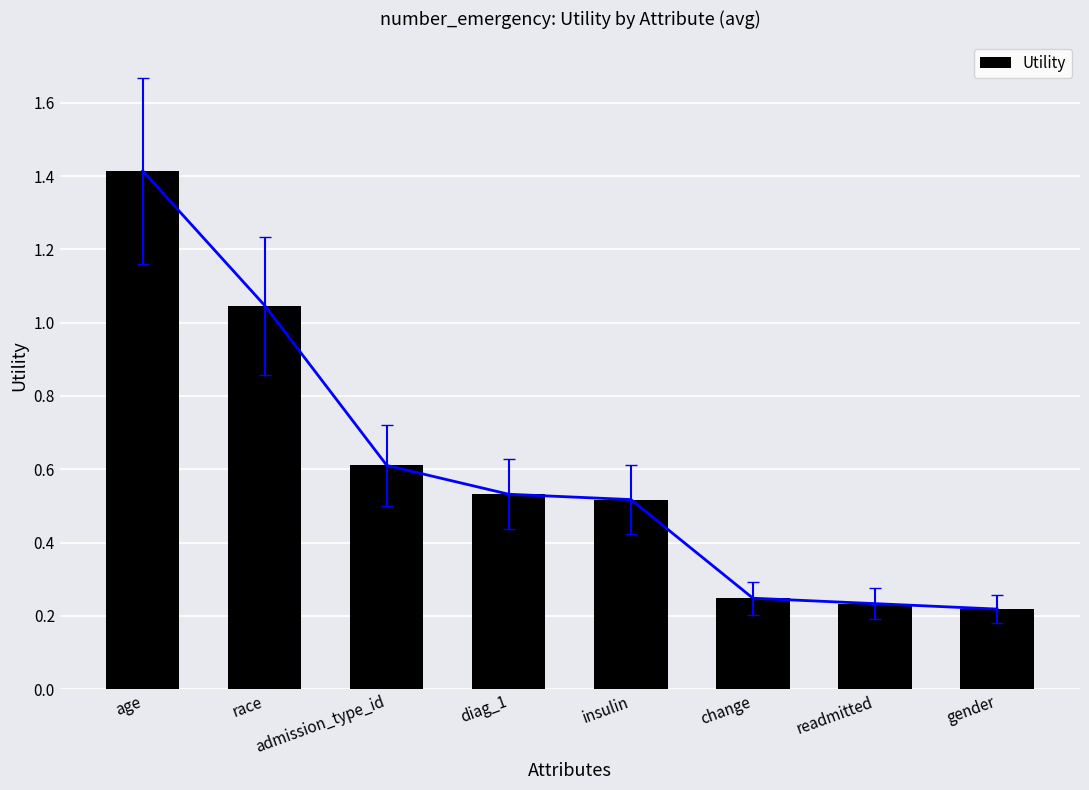

What is the label of the 6th bar from the left?

change